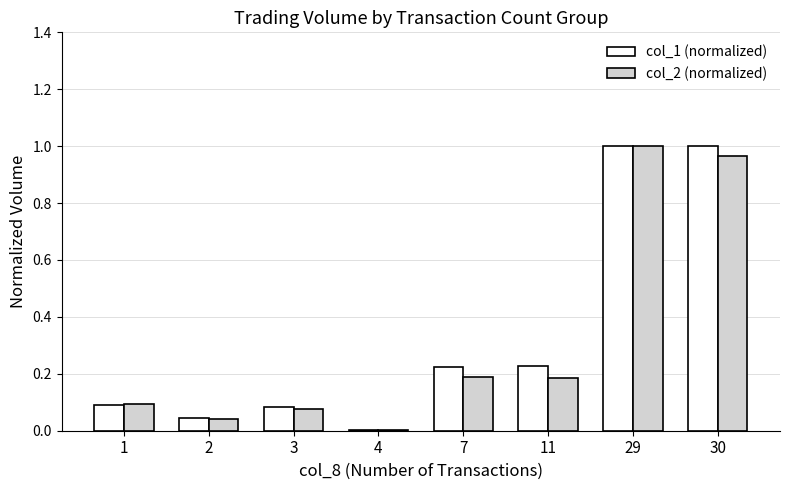

How many groups of bars are there?

8